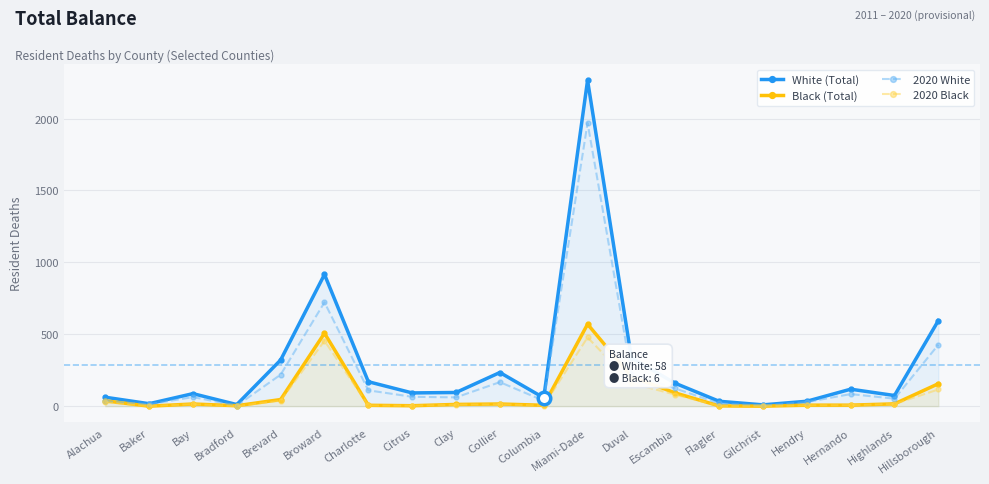

True or false: 2020 Black has more than 2 interior local peaks.

True